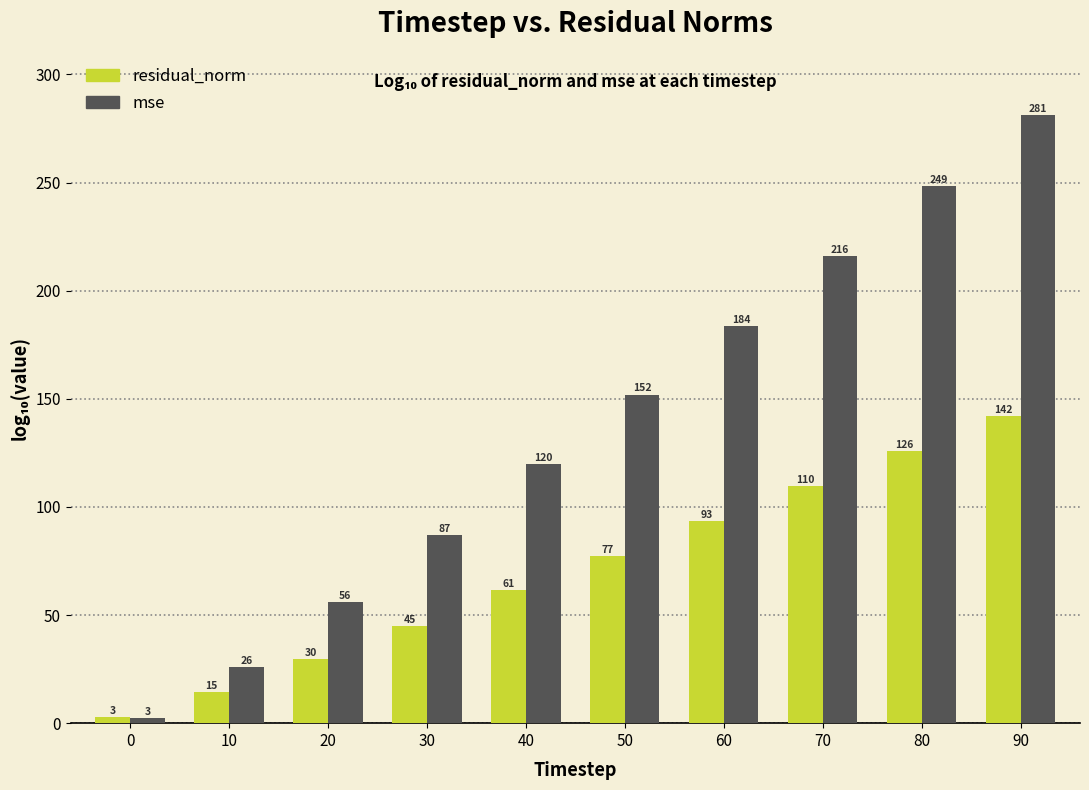

At which label does residual_norm first exceed 77?

50